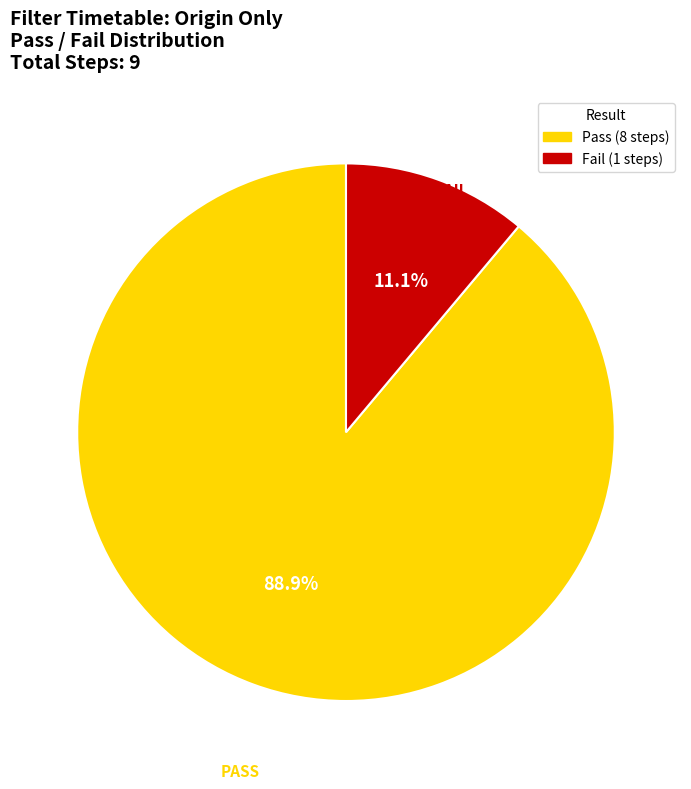

The Pass slice represents 94% of the pie. True or false?

False